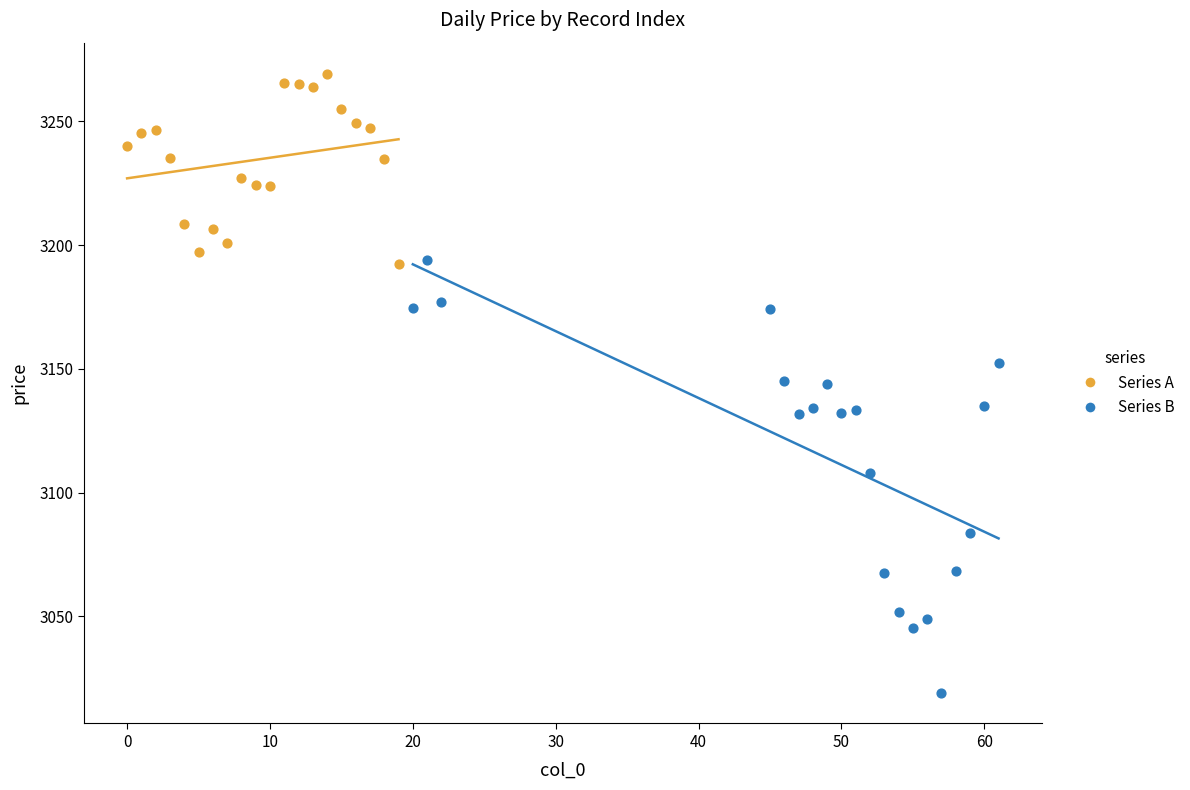

Which series reaches the maximum Y coordinate?

Series A